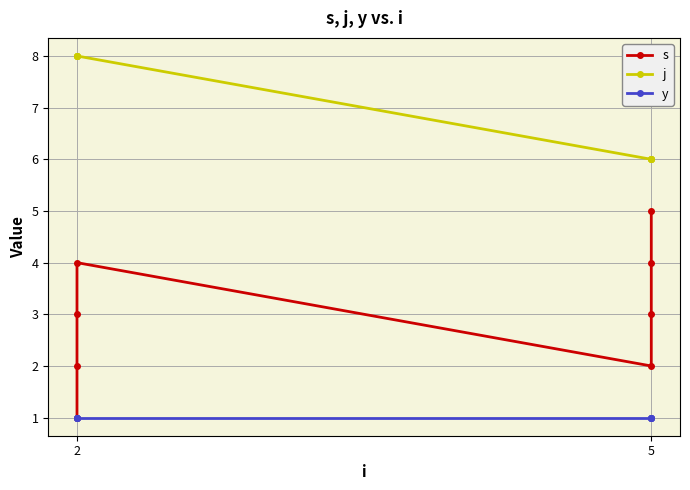

How many data points in s are less than 3?

3